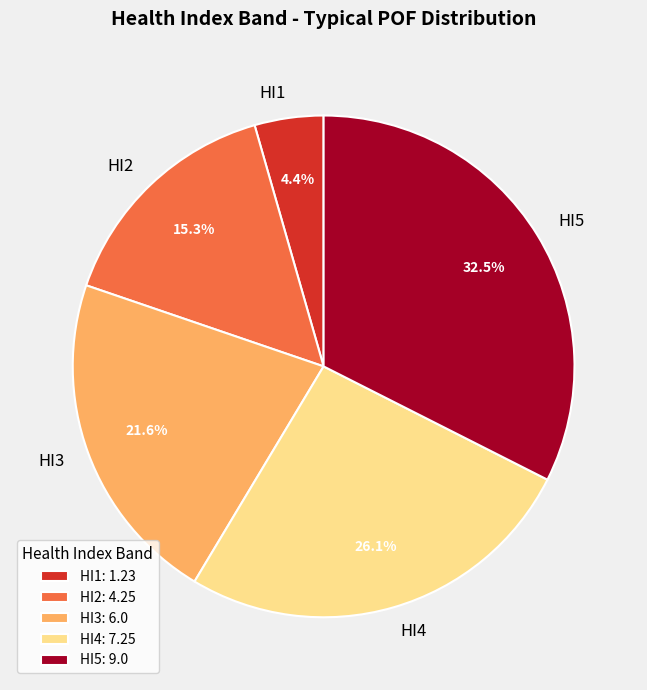

Do HI4 and HI3 together represent more than half of the pie?

No